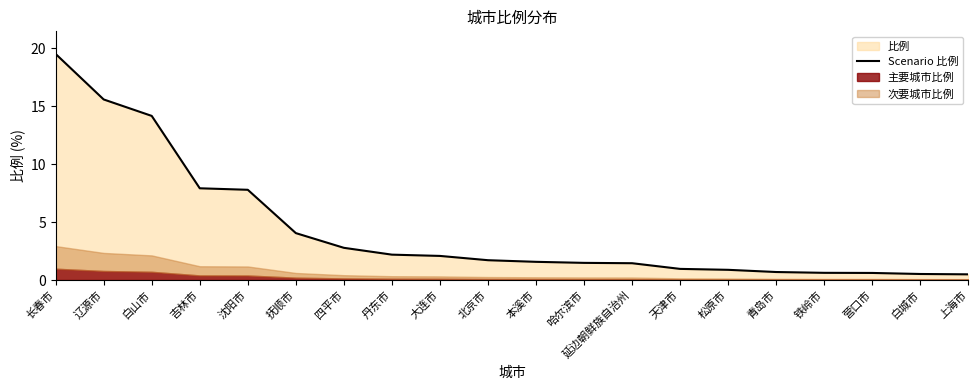

List the labels in order of value, smallest first.

上海市, 白城市, 营口市, 铁岭市, 青岛市, 松原市, 天津市, 延边朝鲜族自治州, 哈尔滨市, 本溪市, 北京市, 大连市, 丹东市, 四平市, 抚顺市, 沈阳市, 吉林市, 白山市, 辽源市, 长春市